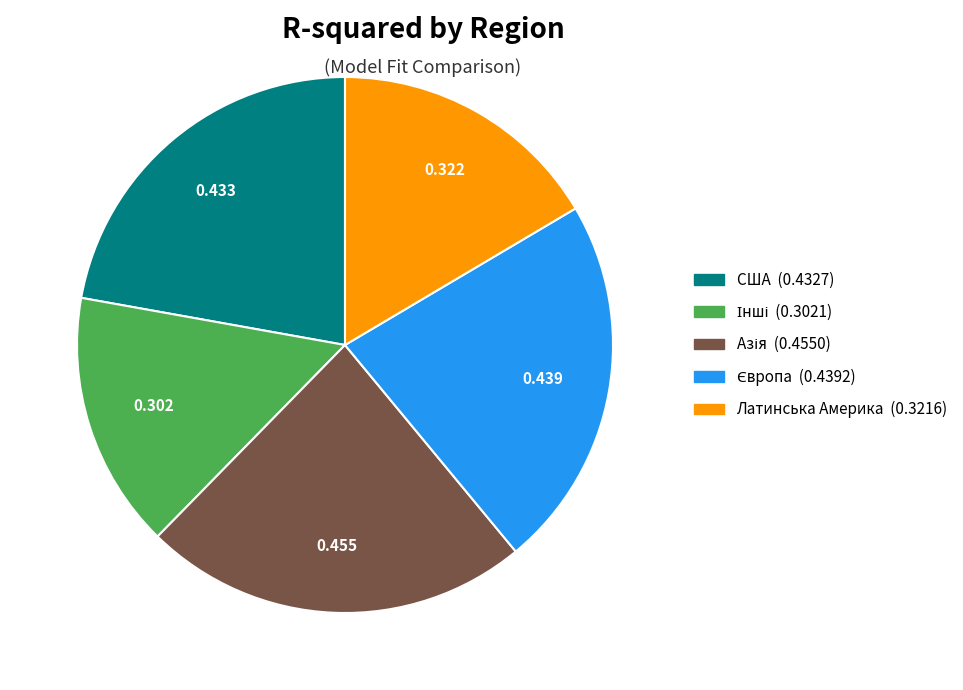

Does any single category account for the majority?

No